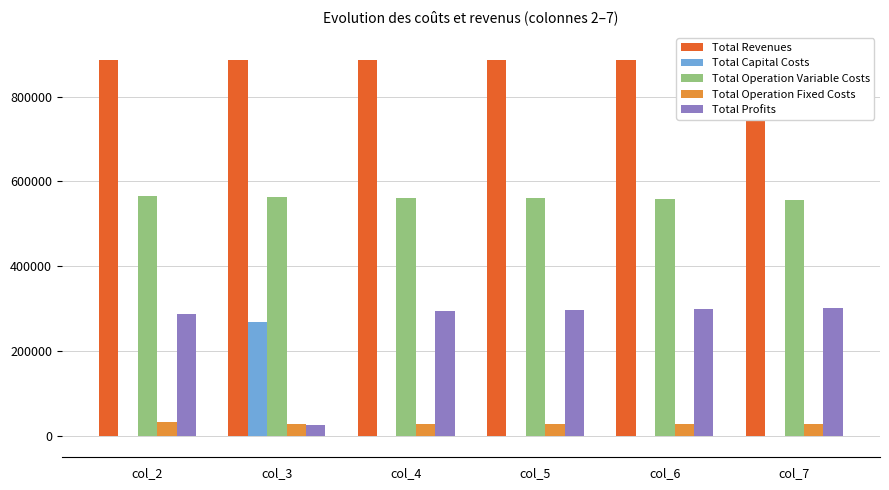

Is it true that Total Profits equals 286860.9 at col_2?

True